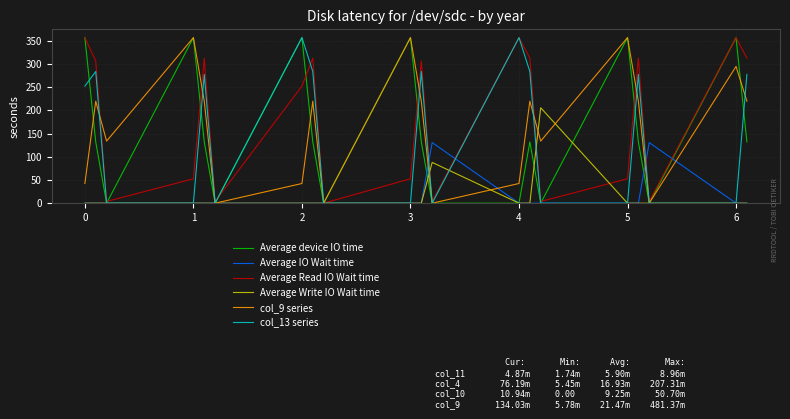

What is the maximum value for col_13 series?

357.0